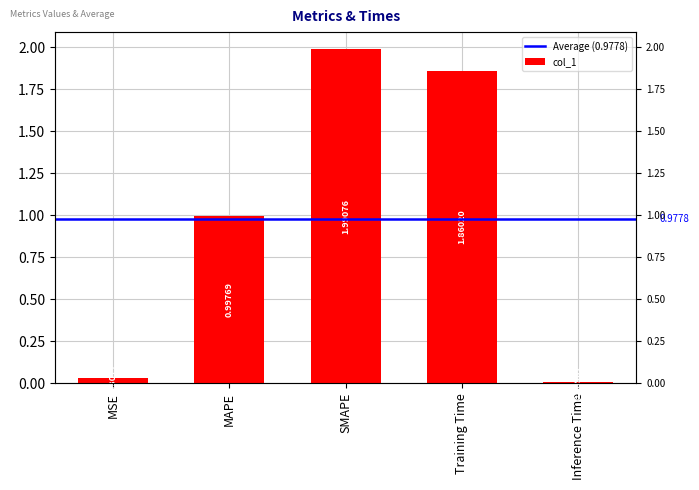

Rank the categories by value from highest to lowest.

SMAPE, Training Time, MAPE, MSE, Inference Time